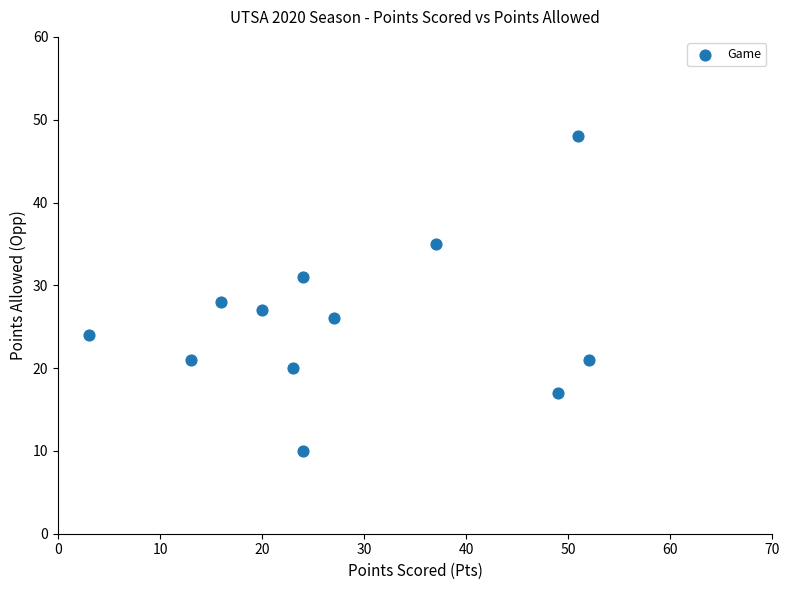

What Y value in the scatter plot is closest to 29?

28